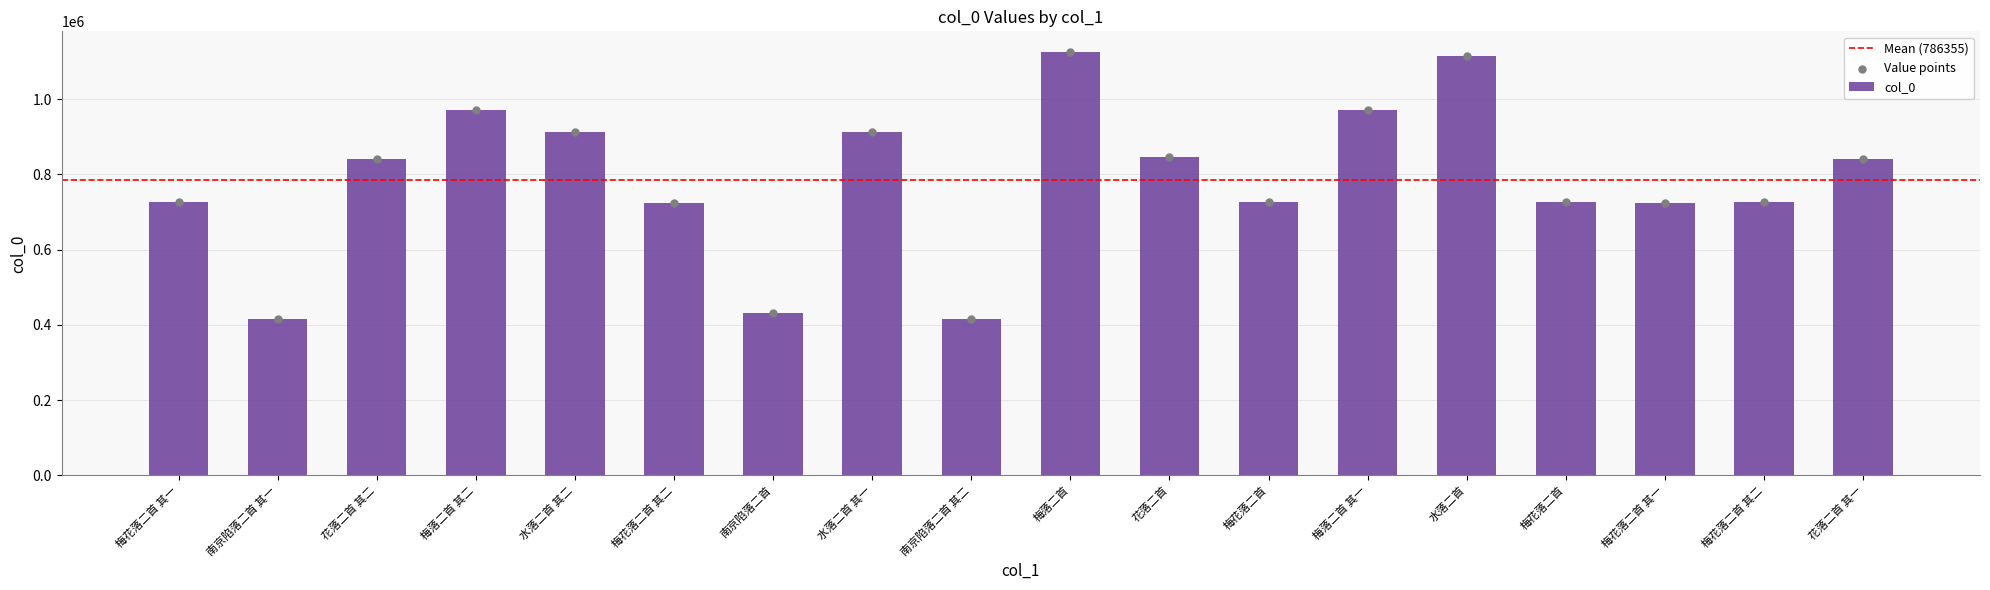

What is the change in value from 梅落二首 其一 to 梅花落二首 其二?

-244955